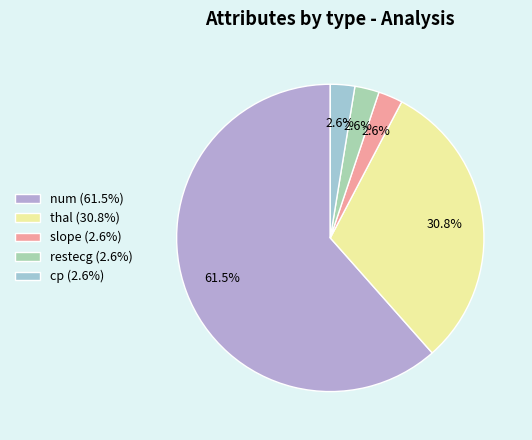

The restecg slice represents 3% of the pie. True or false?

True